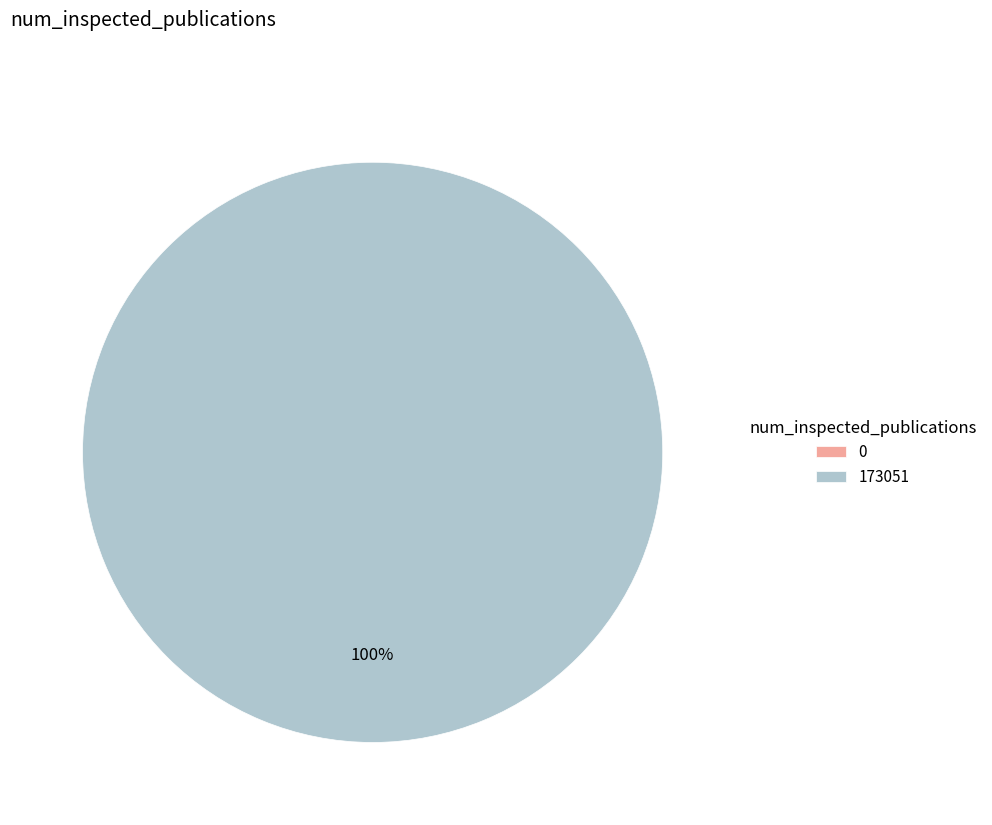

To the nearest percent, what is the difference between the 173051 and 0 slice percentages?

100%